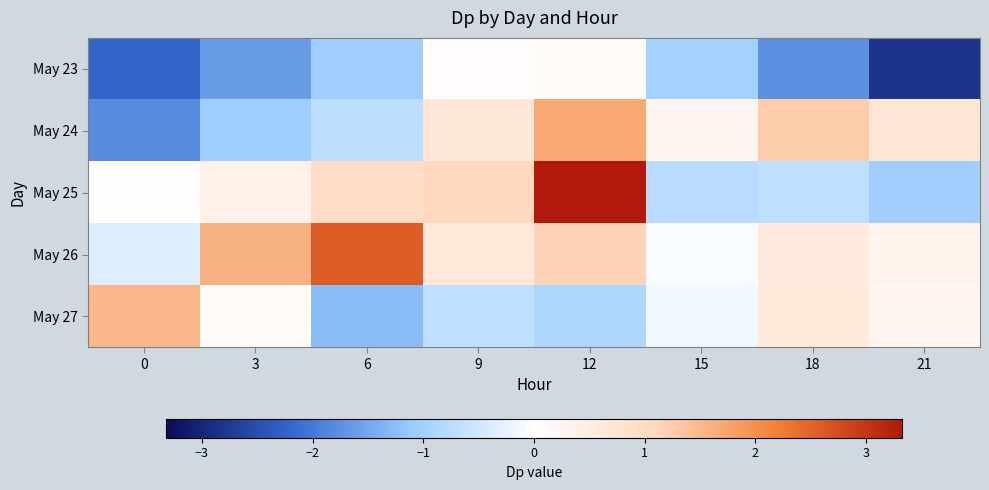

What is the minimum value shown in the chart?

-2.8